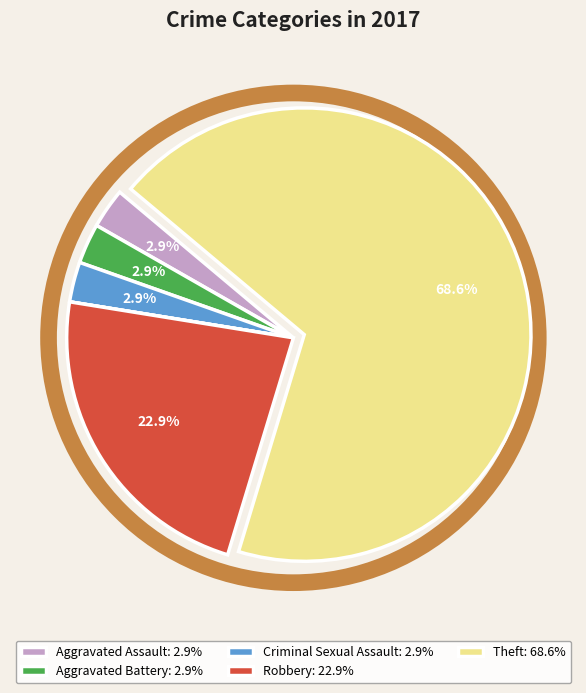

Does any single category account for the majority?

Yes